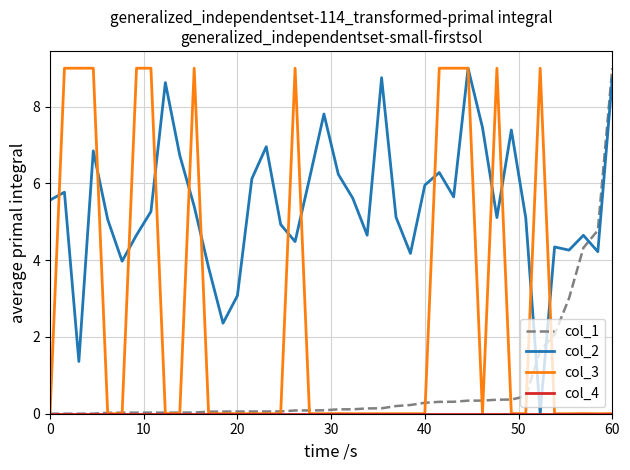

Count the number of data series in this chart.

4